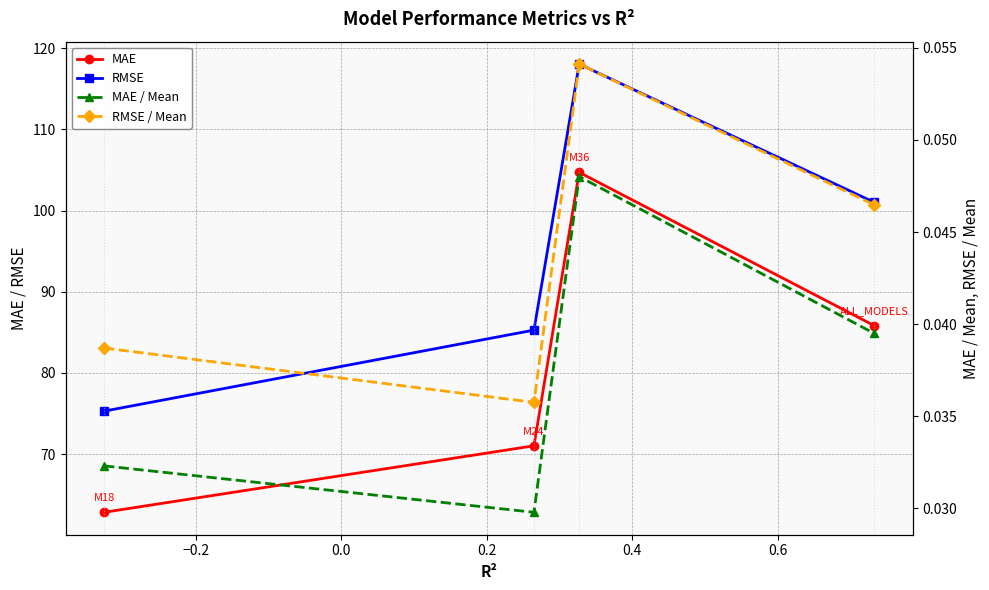

Is this an area chart (filled region under the line)?

No